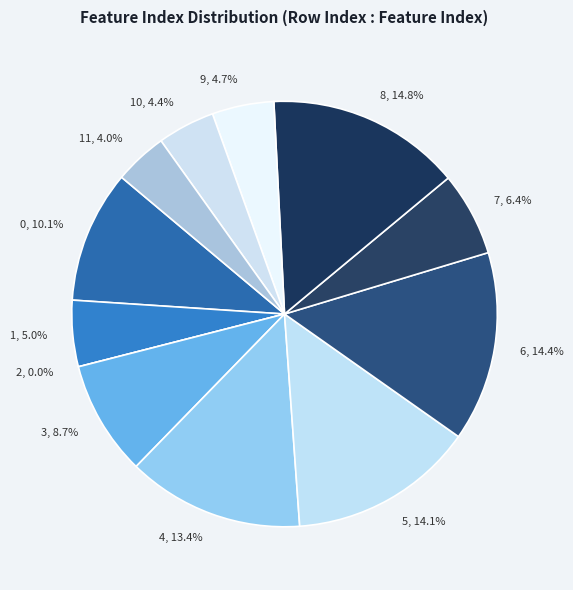

Rank the categories by value from highest to lowest.

8, 6, 5, 4, 0, 3, 7, 1, 9, 10, 11, 2